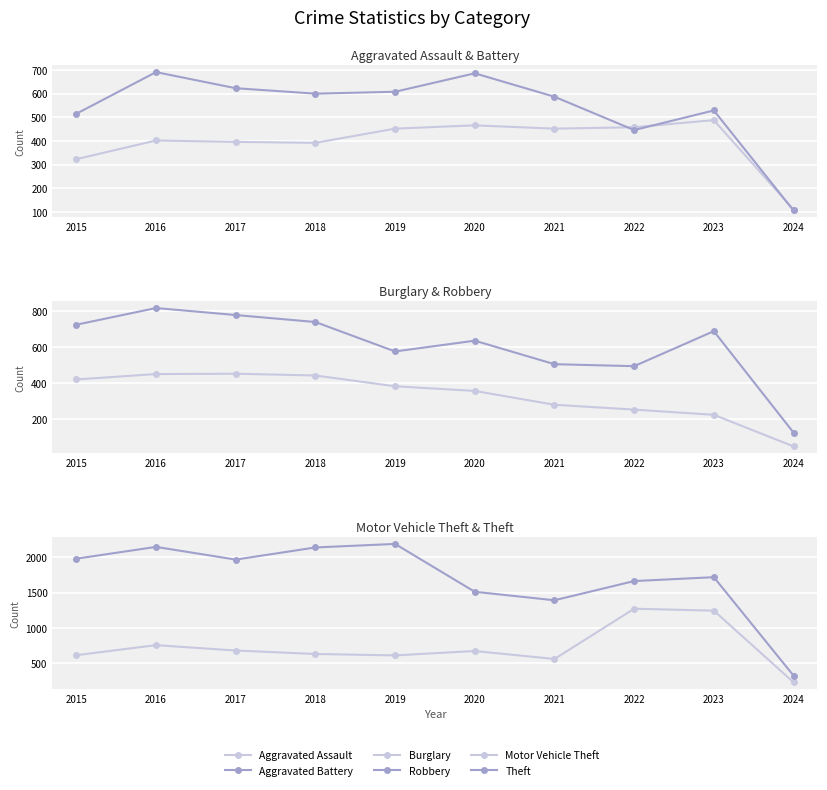

What is the total value across all series at 2016?

5267